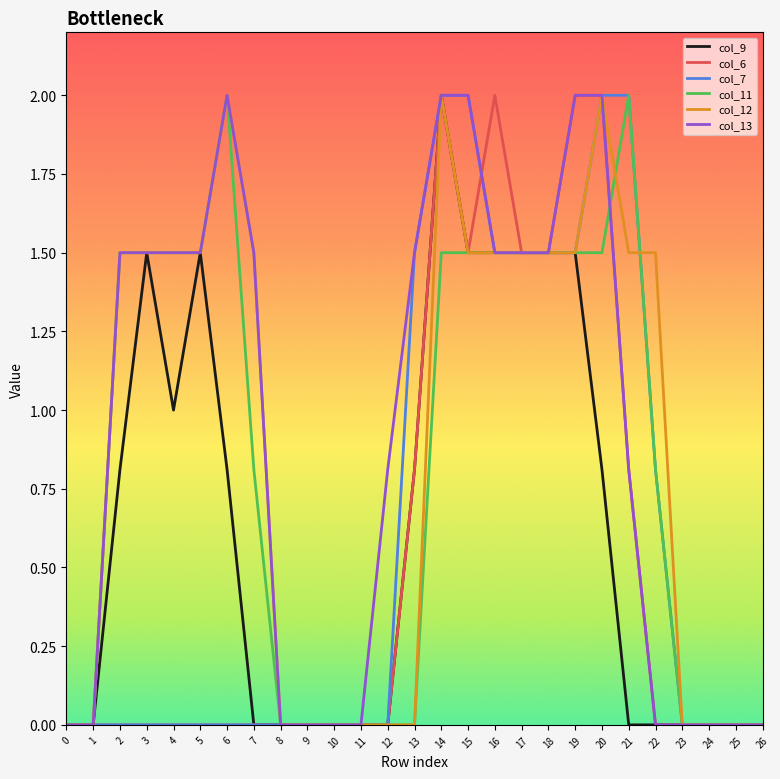

True or false: col_11 and col_12 intersect in this chart.

True